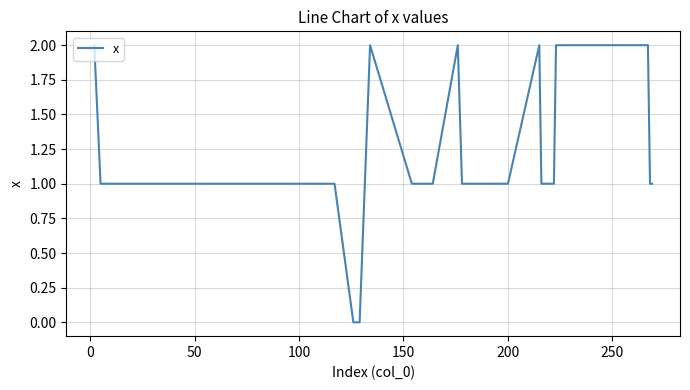

Reading left to right, list all the values displayed in this chart.

2	1	1	1	1	1	1	1	1	1	0	0	2	1	1	2	1	1	2	1	1	2	2	2	2	2	1	1